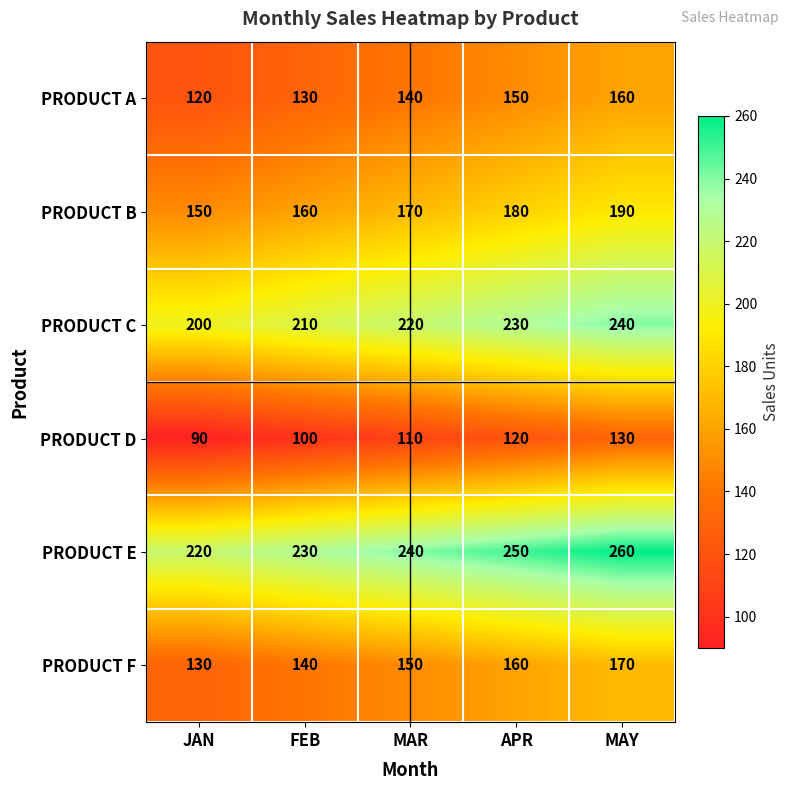

The PRODUCT A series shows 160 at MAY. True or false?

True